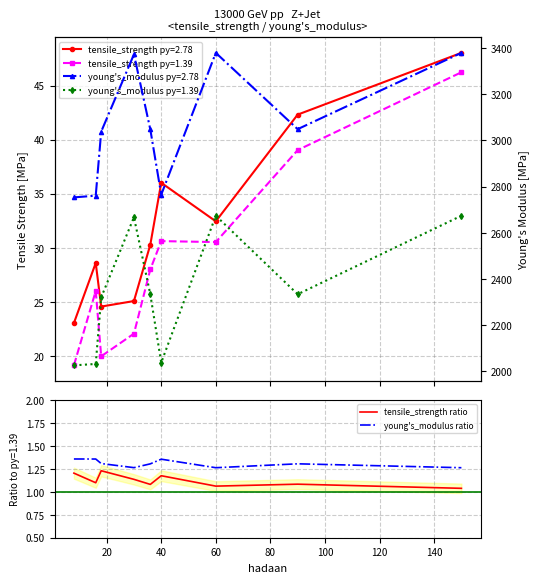

True or false: tensile_strength ratio and young's_modulus ratio intersect in this chart.

False